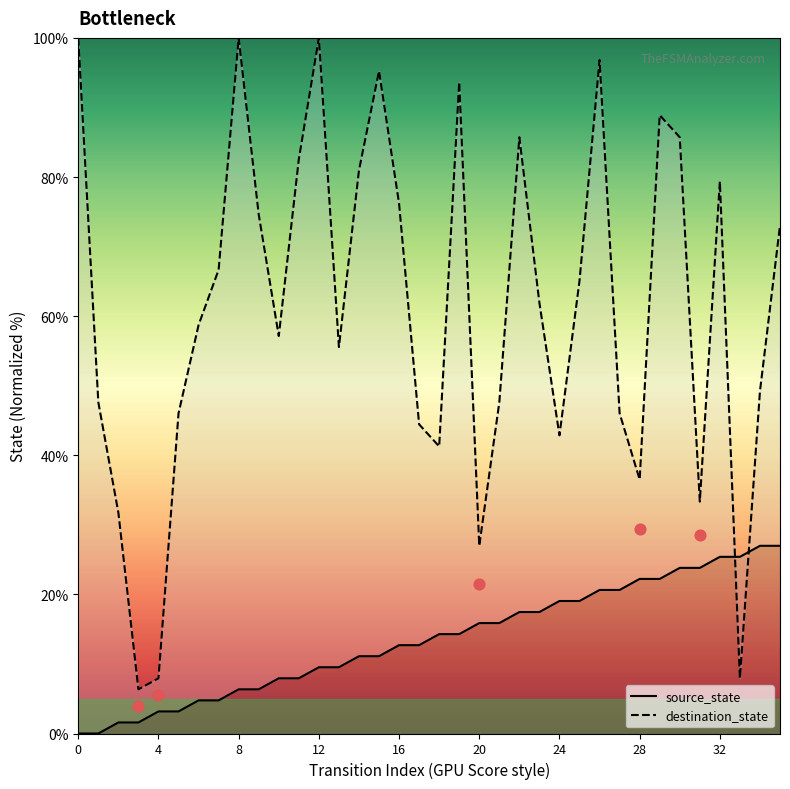

At which category is the sum across all series the highest?

26